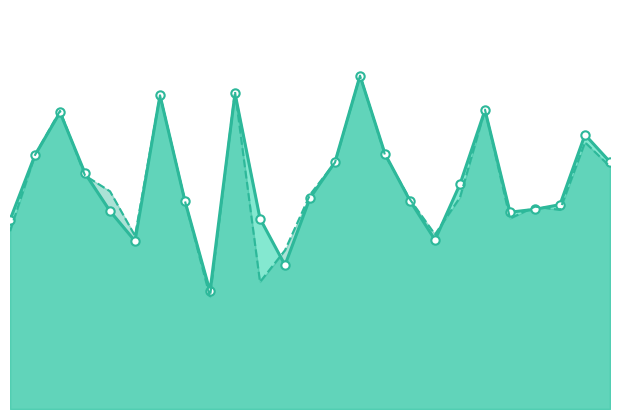

What is the label of the 18th point from the right?

7